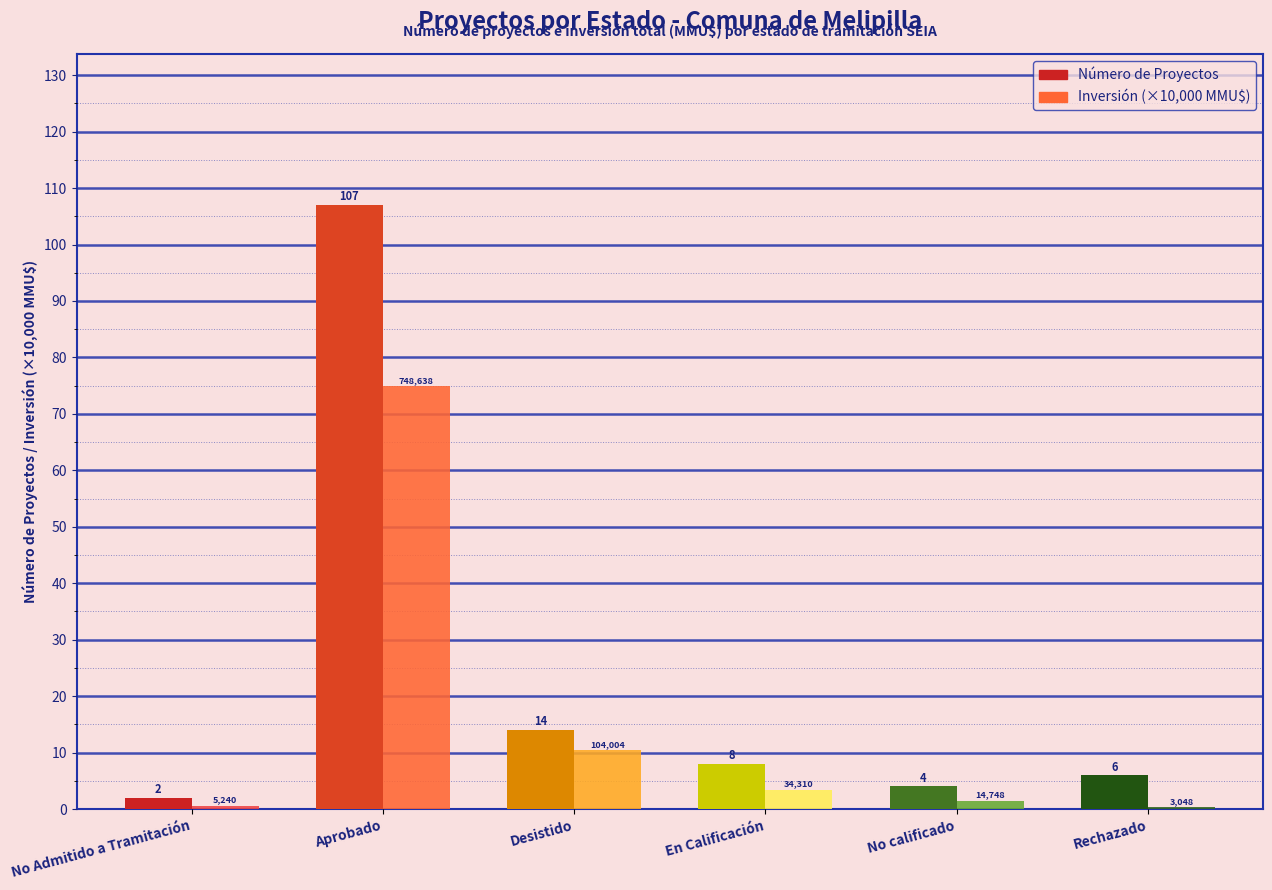

Which series has the largest total across all categories?

Número de Proyectos